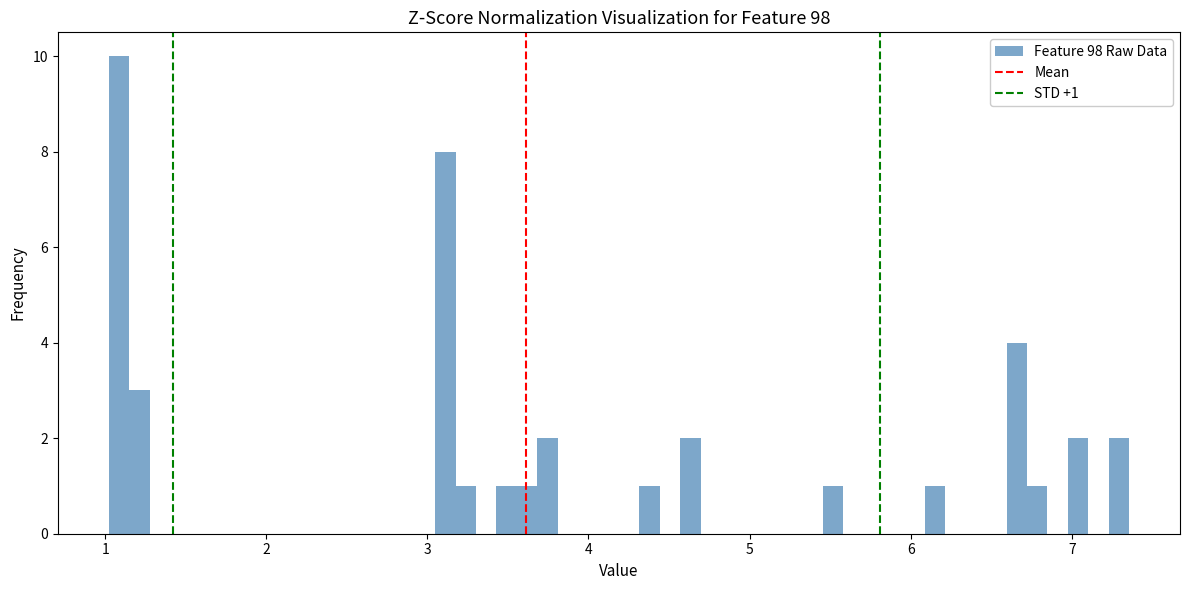

Read against the x-axis, roughly where is the centre of the tallest bar?

1.1